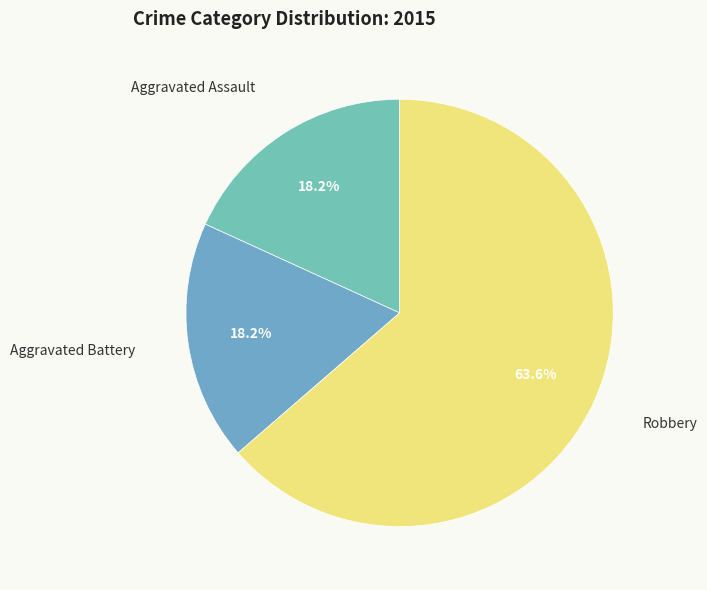

Between Robbery and Aggravated Battery, which is larger?

Robbery